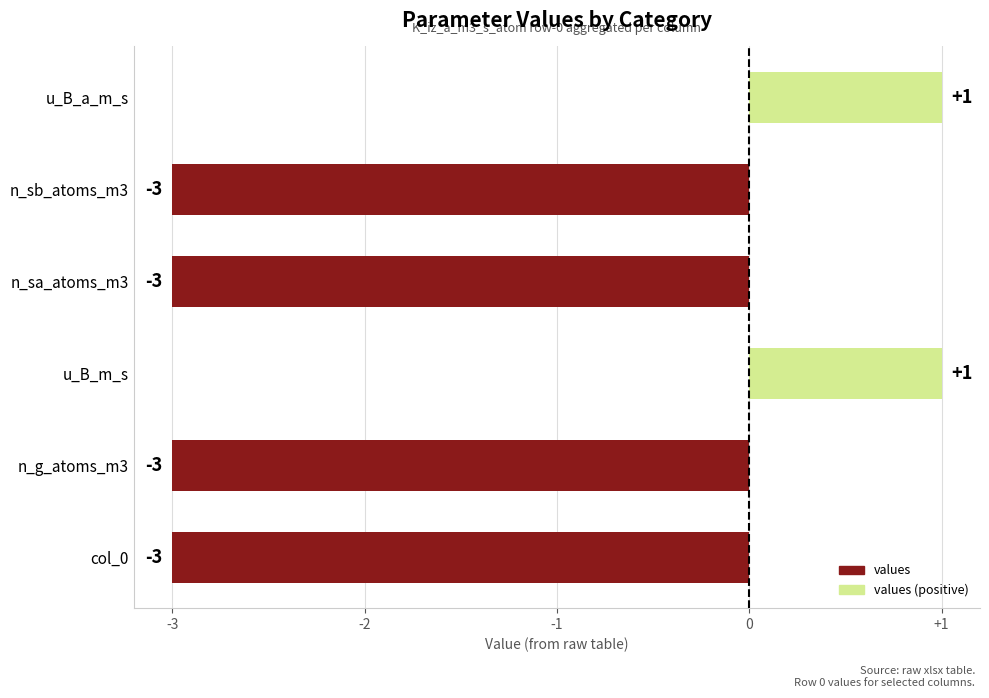

Between n_sb_atoms_m3 and u_B_a_m_s, which is larger?

u_B_a_m_s